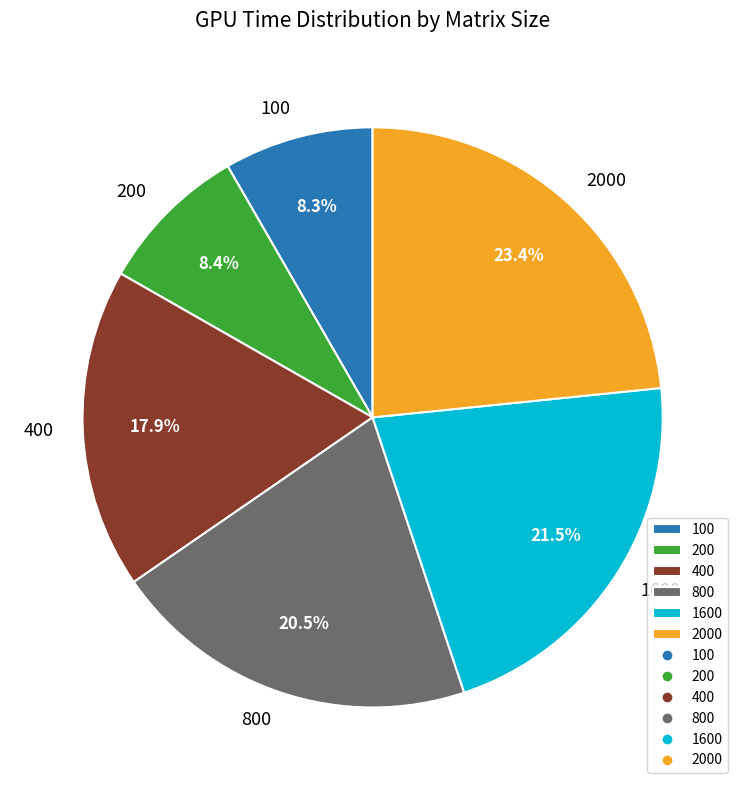

To the nearest percent, what is the difference between the 800 and 400 slice percentages?

3%